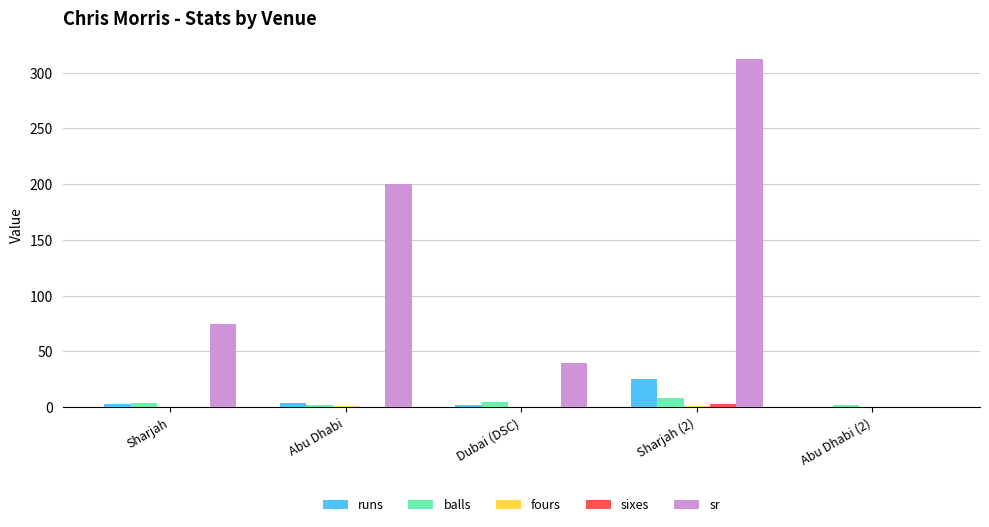

Which series has the largest total across all categories?

sr